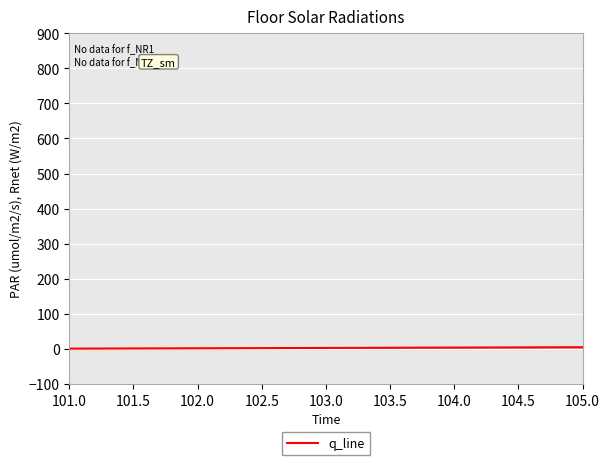

The chart shows a value of 3 at 103.0. True or false?

True